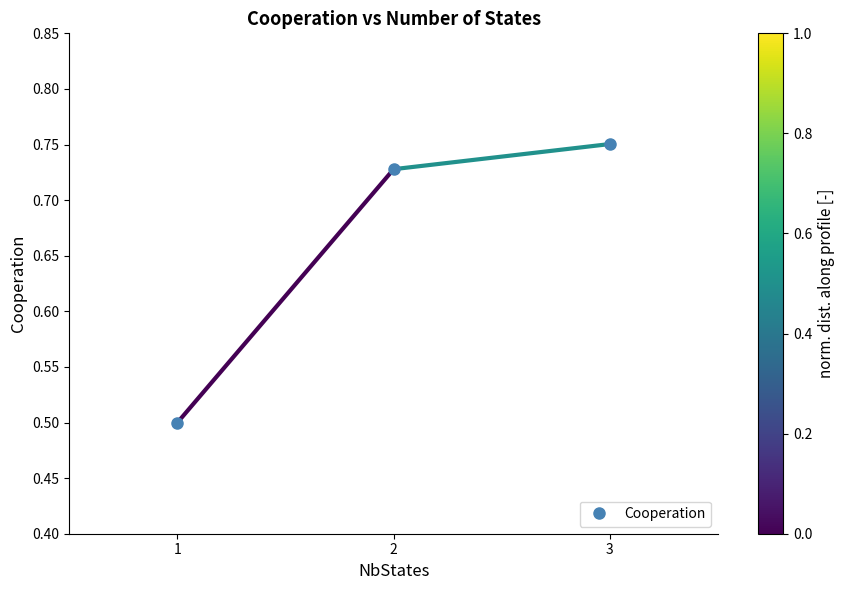

Count the values in the range 0 to 1.

3